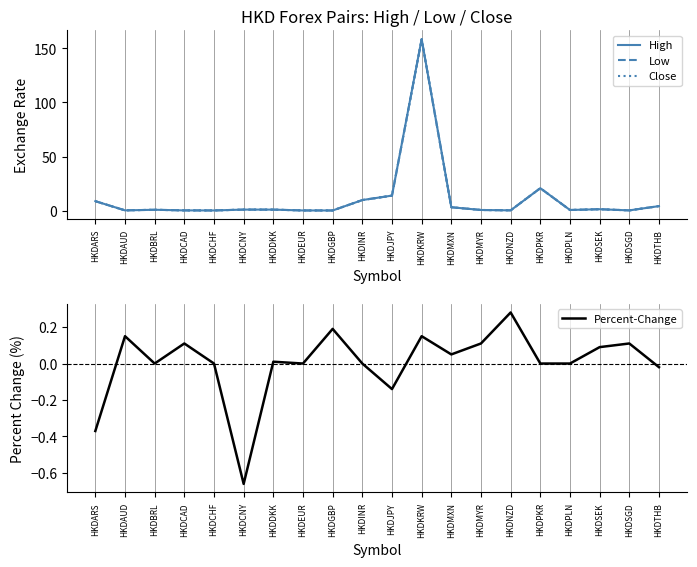

What is the sum of all Close values?

224.7